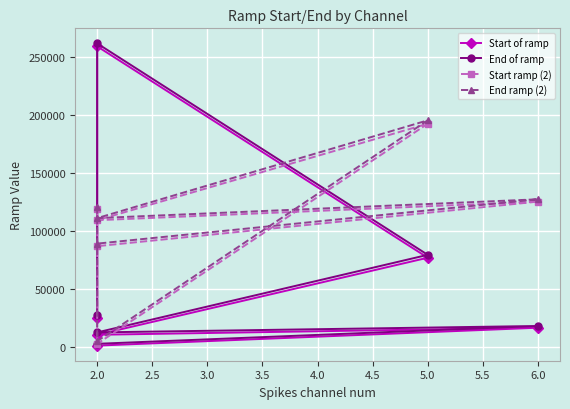

At how many categories does at least one series exceed 34983?

6